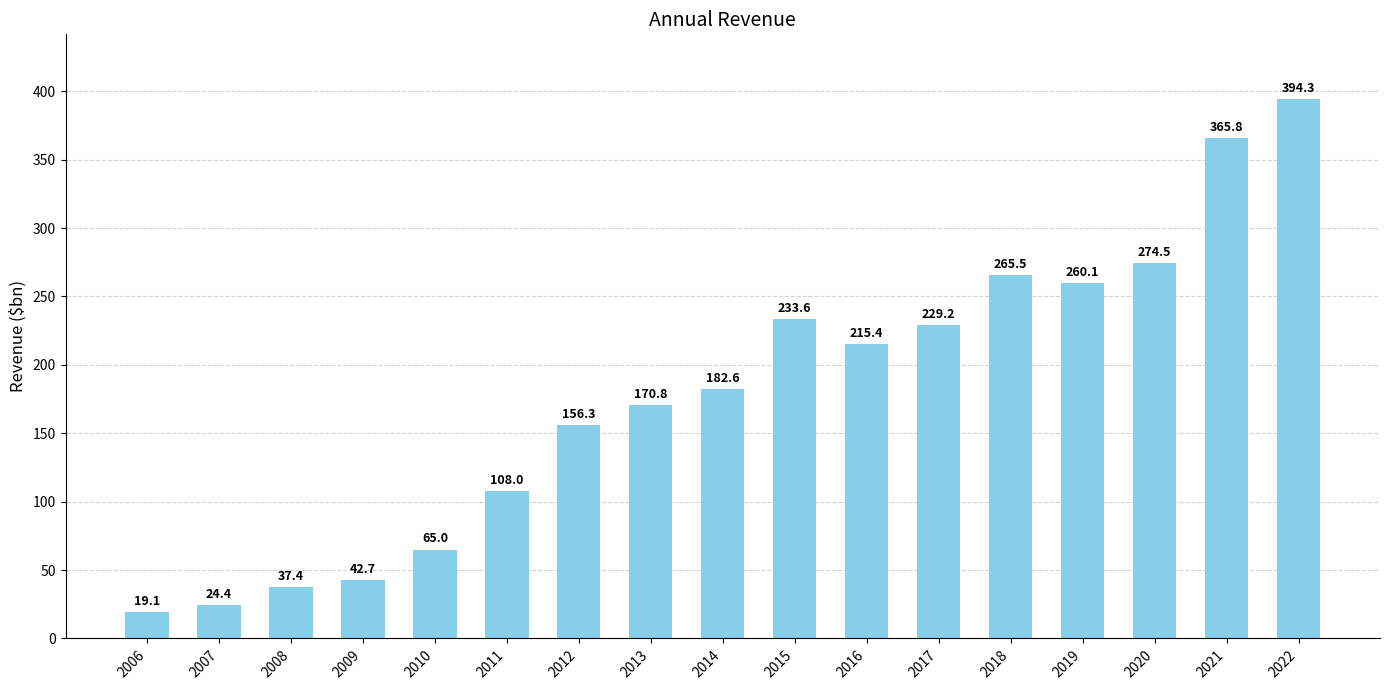

Does the chart contain stacked bars?

No